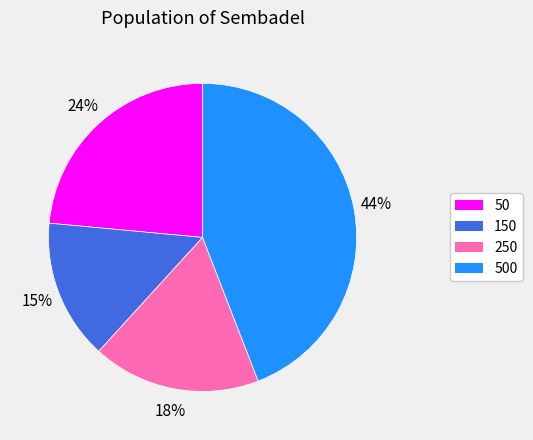

Between 500 and 50, which is larger?

500